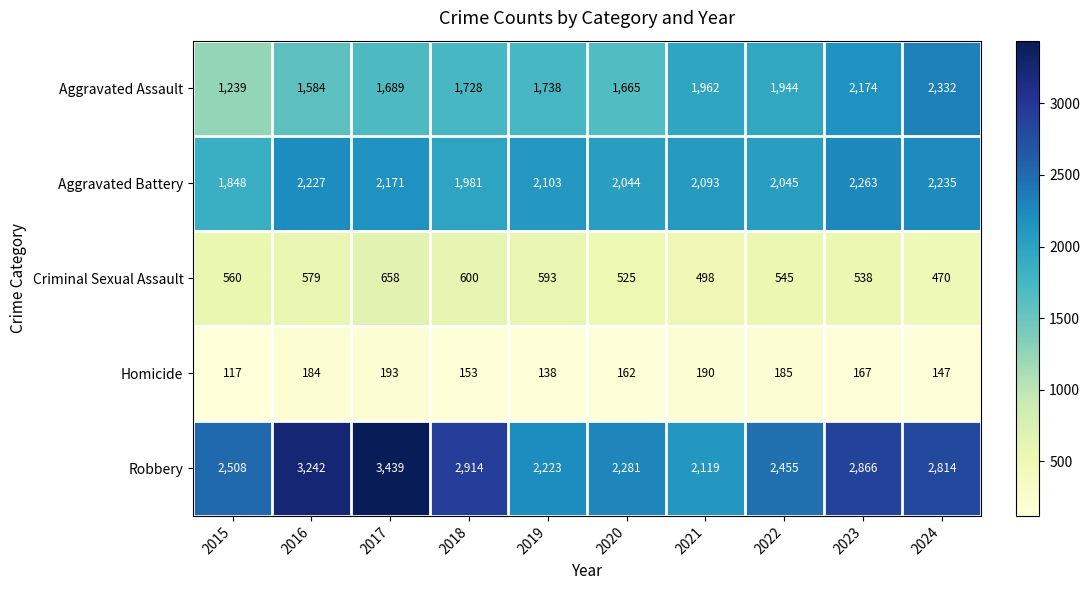

What is the minimum value shown in the chart?

117